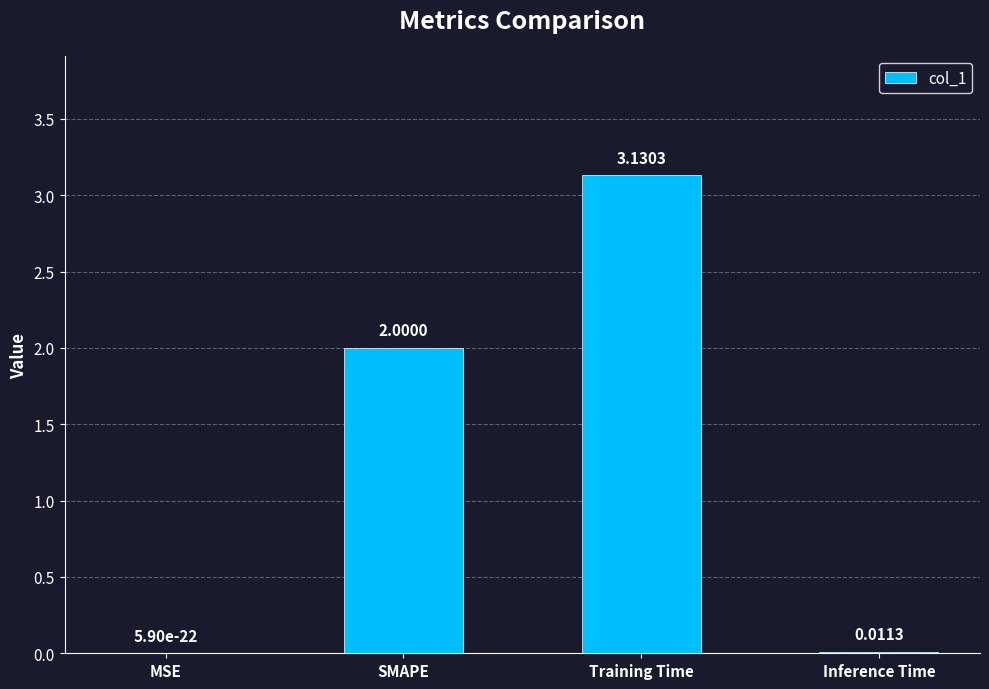

Which label corresponds to the largest value in the chart?

Training Time